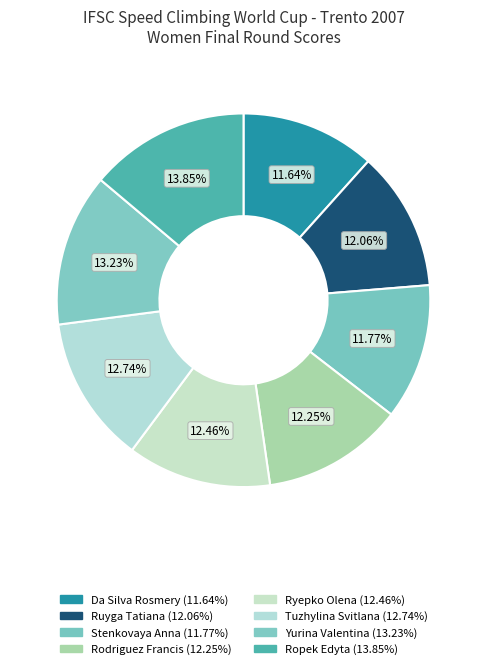

To the nearest percent, what is the combined percentage of Rodriguez Francis and Ropek Edyta?

26%